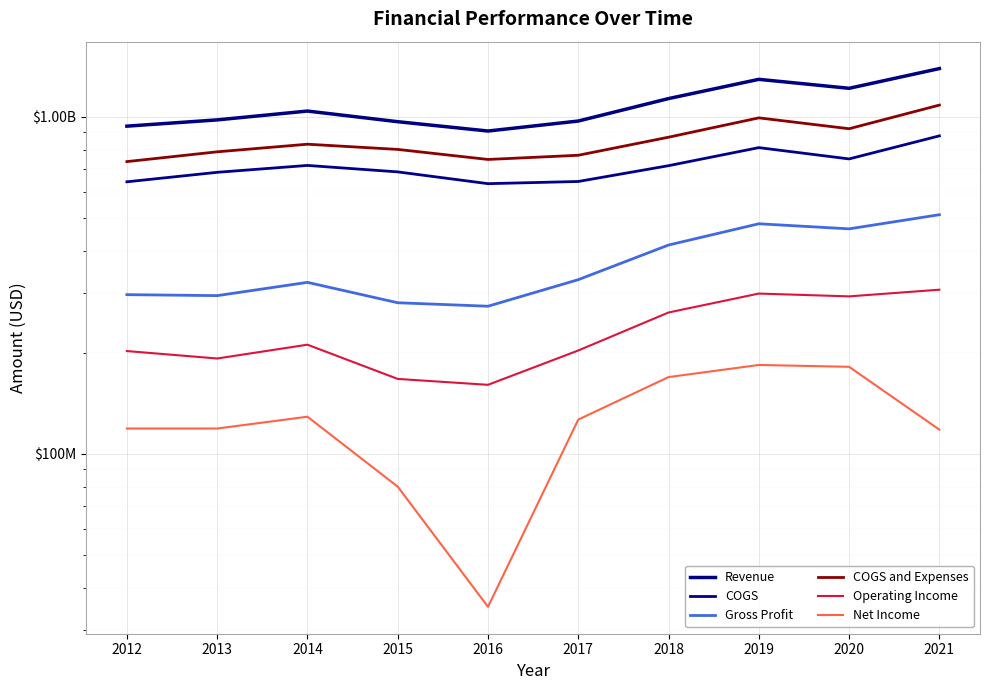

What is the difference between the Revenue values at 2015 and 2012?

29000000